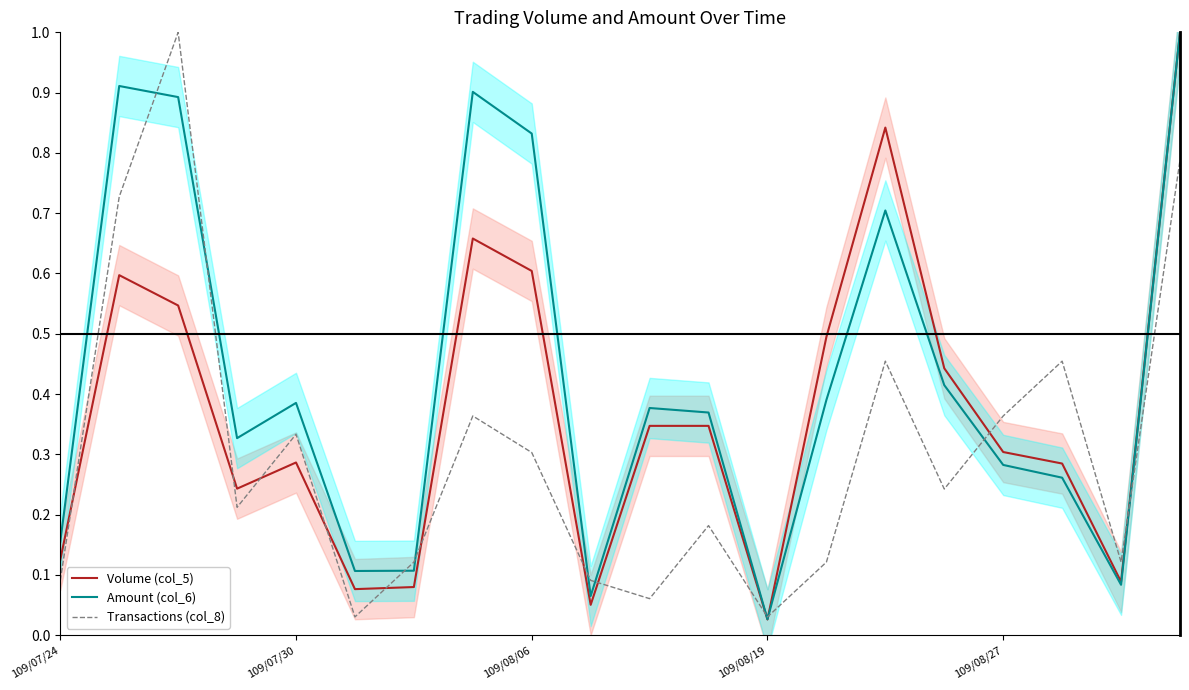

What is the highest value of the Amount (col_6) series?

1.0